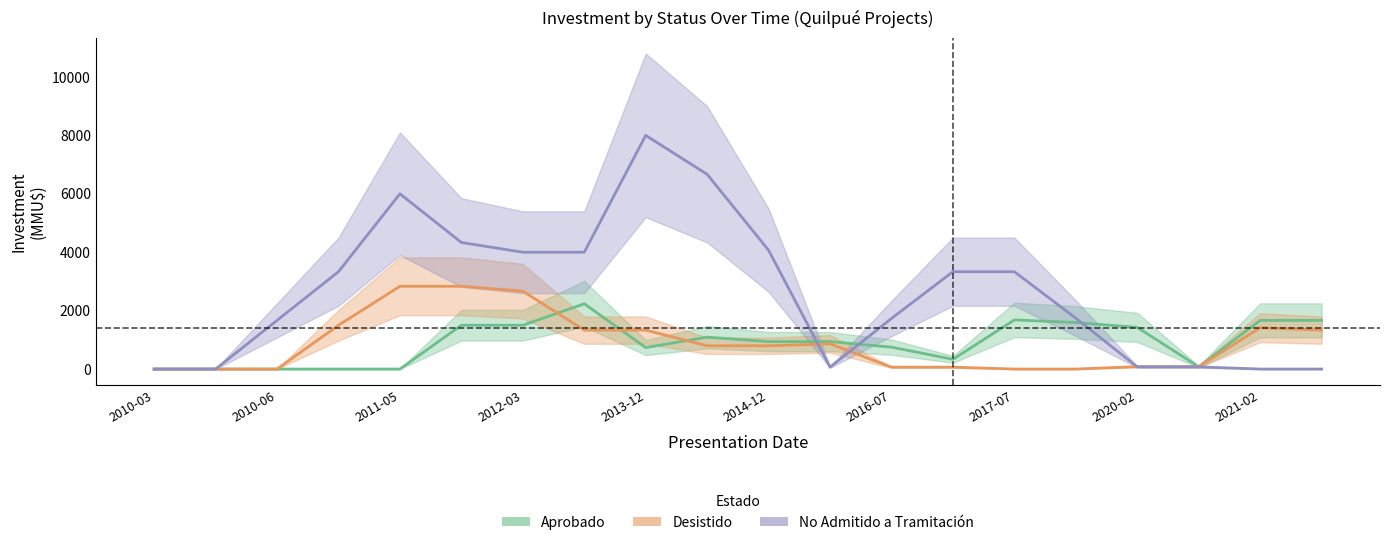

At how many categories does at least one series exceed 7294?

1